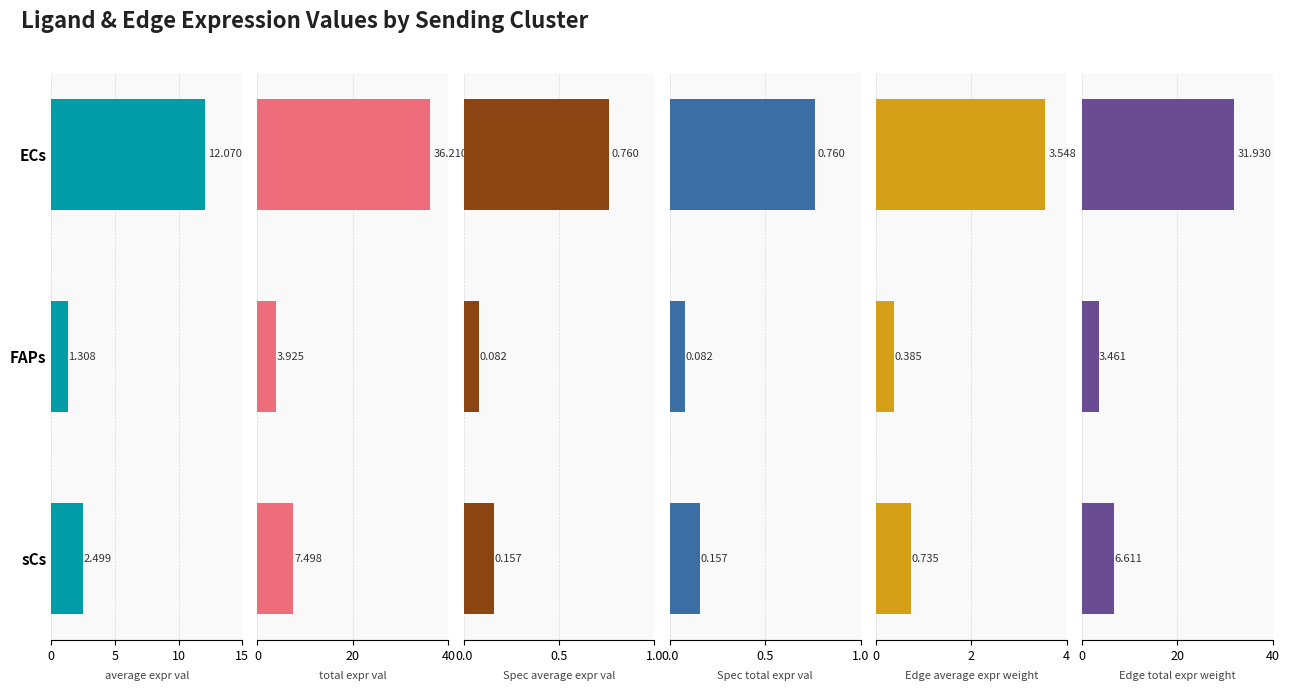

How many categories are shown in the chart?

3